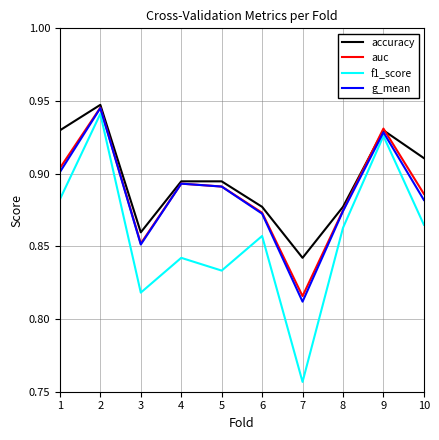

Rank the series at 7 from lowest to highest value.

f1_score, g_mean, auc, accuracy